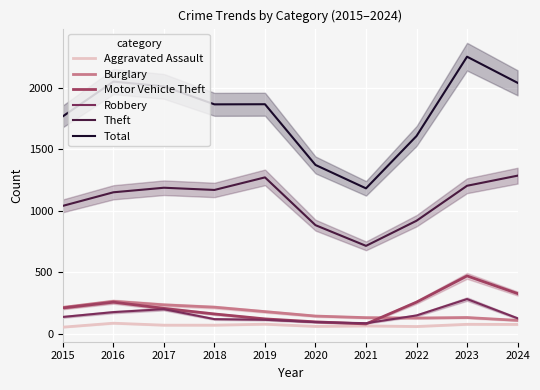

Where is the first local maximum for Theft?

2017